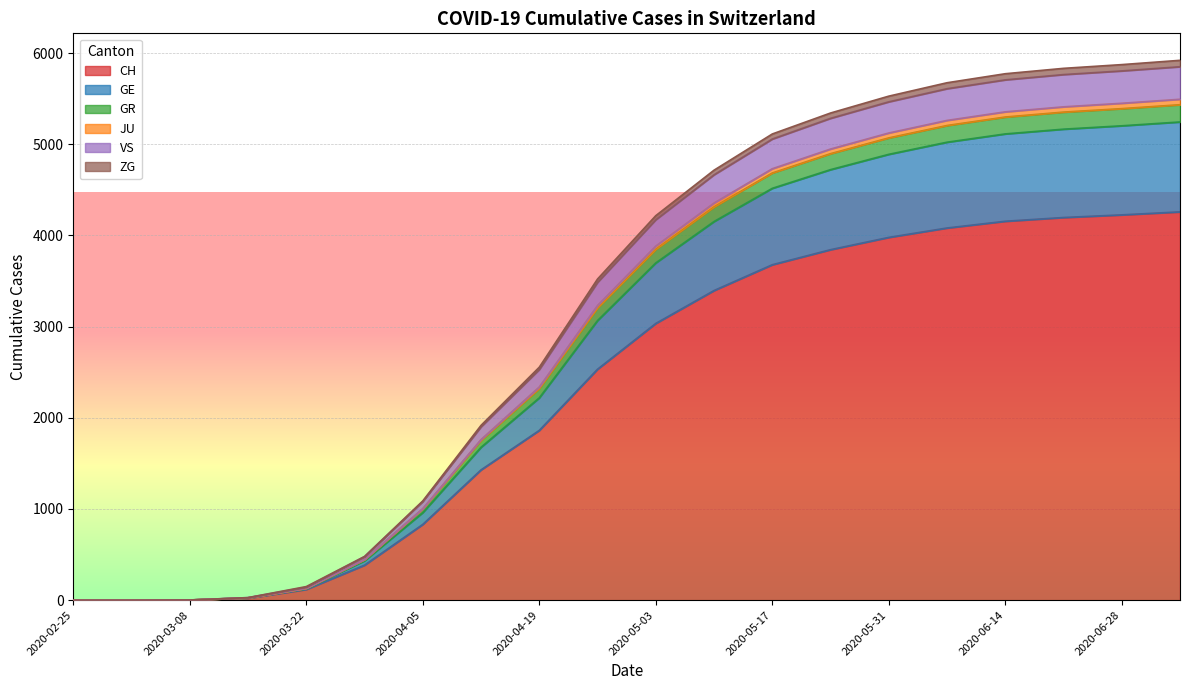

Does the chart display data point markers on the line(s)?

No